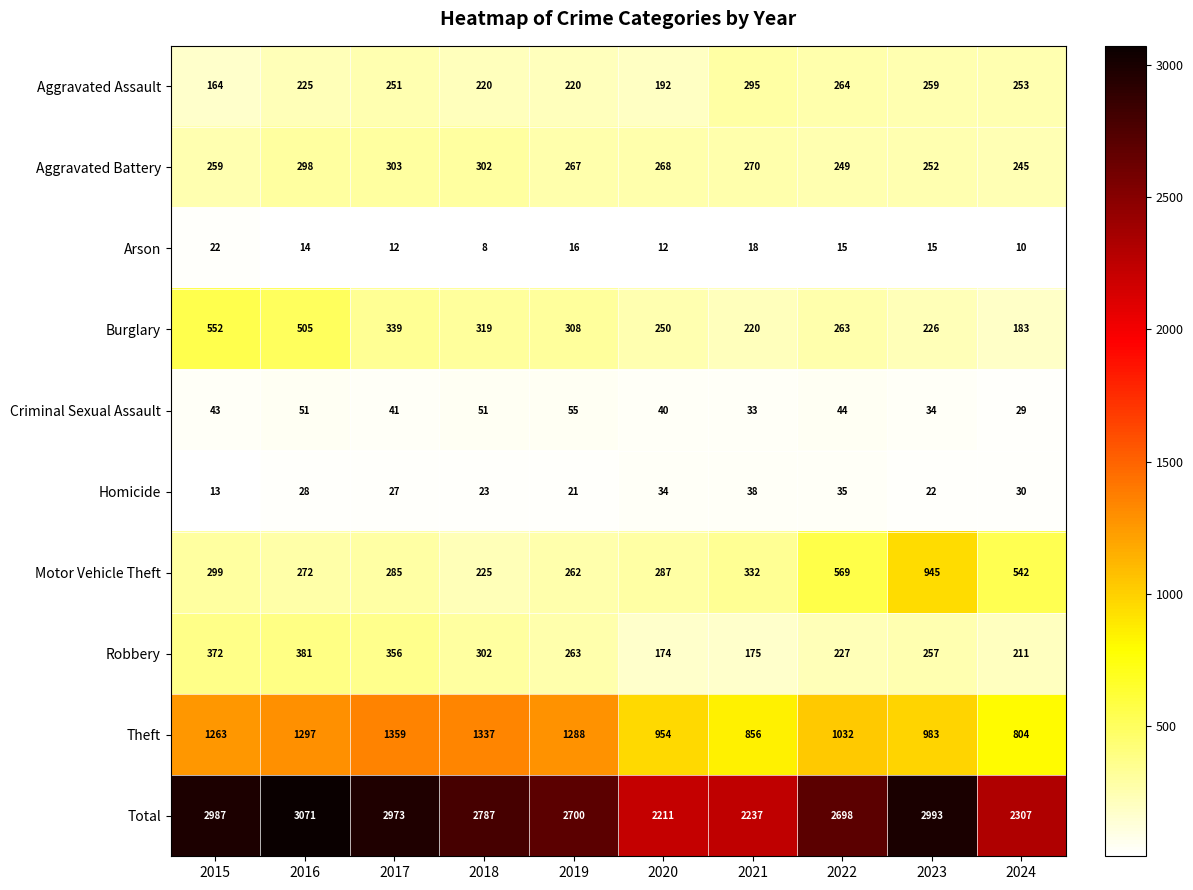

Is it true that Criminal Sexual Assault equals 40 at 2020?

True